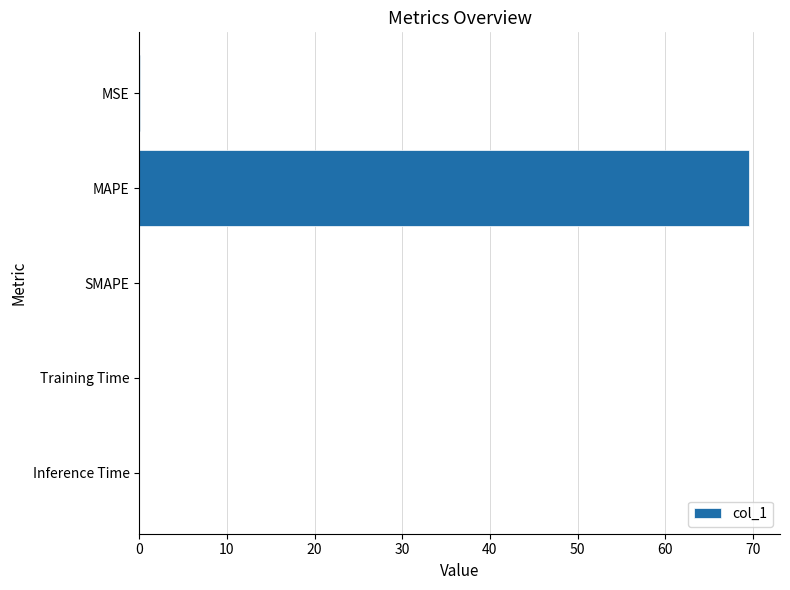

Which category has the highest value across all series?

MAPE